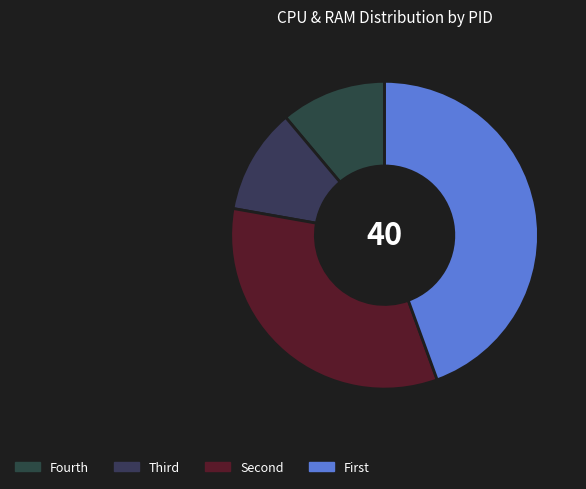

Count the number of slices in the pie.

4